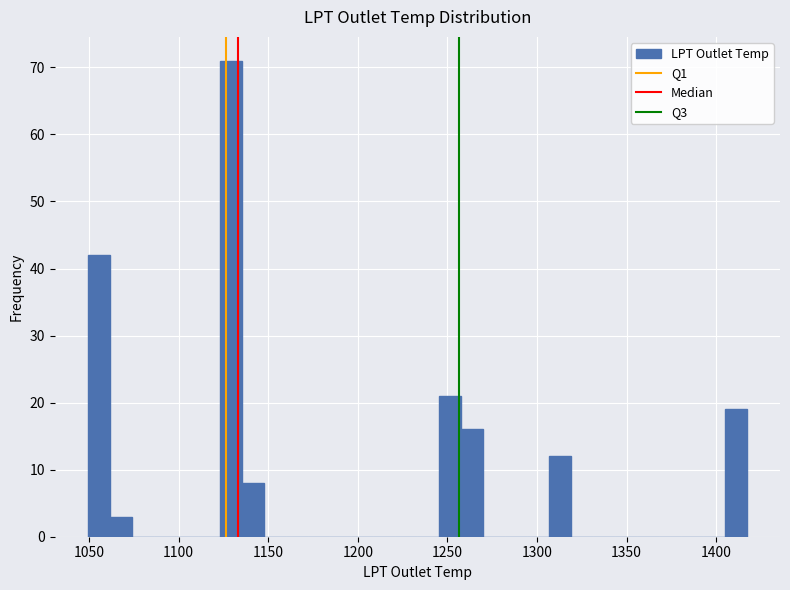

Around what value on the x-axis is the tallest bar? Give the approximate position of its centre, as read against the axis.

1130